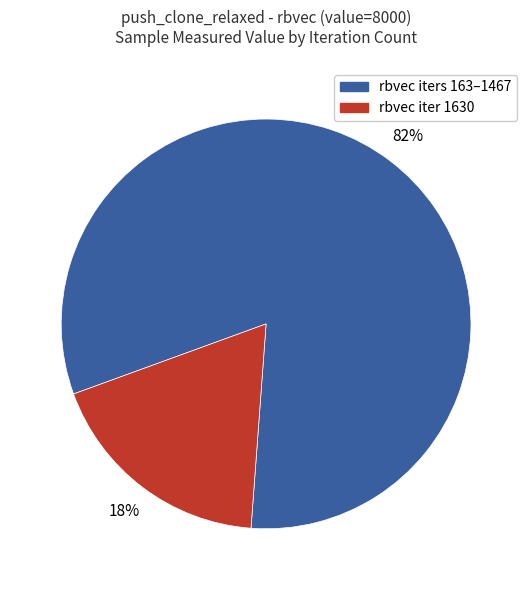

Does any single category account for the majority?

Yes